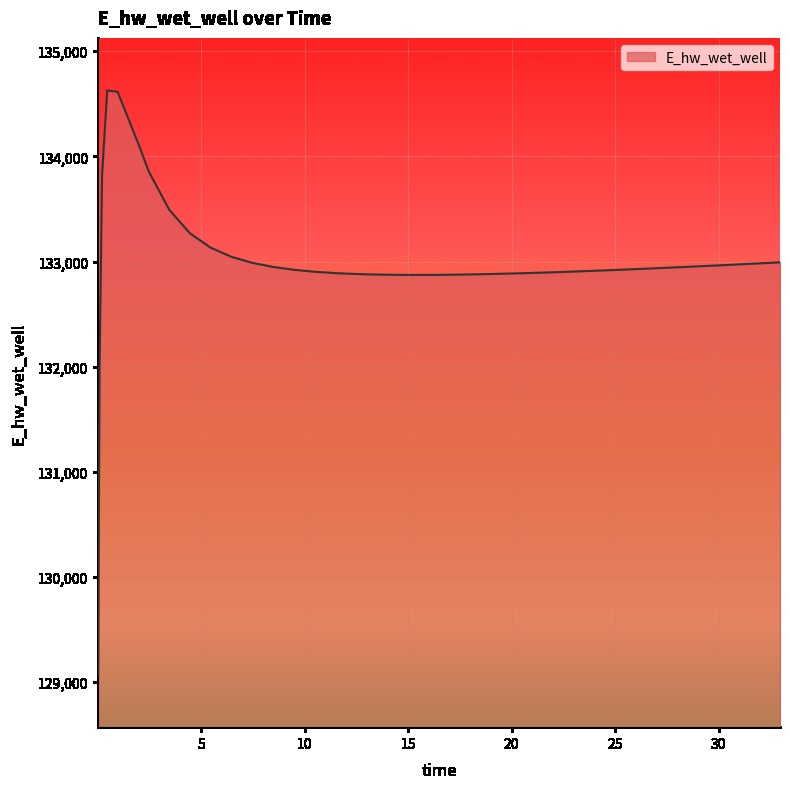

What is the difference between the maximum and minimum values?

5557.2